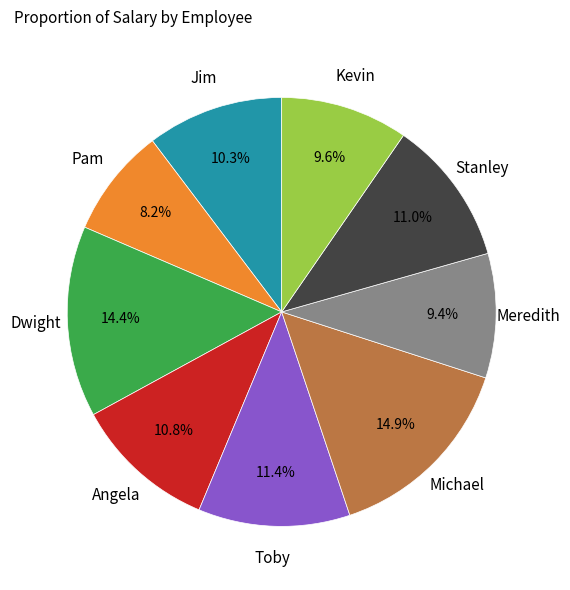

Does any single category account for the majority?

No